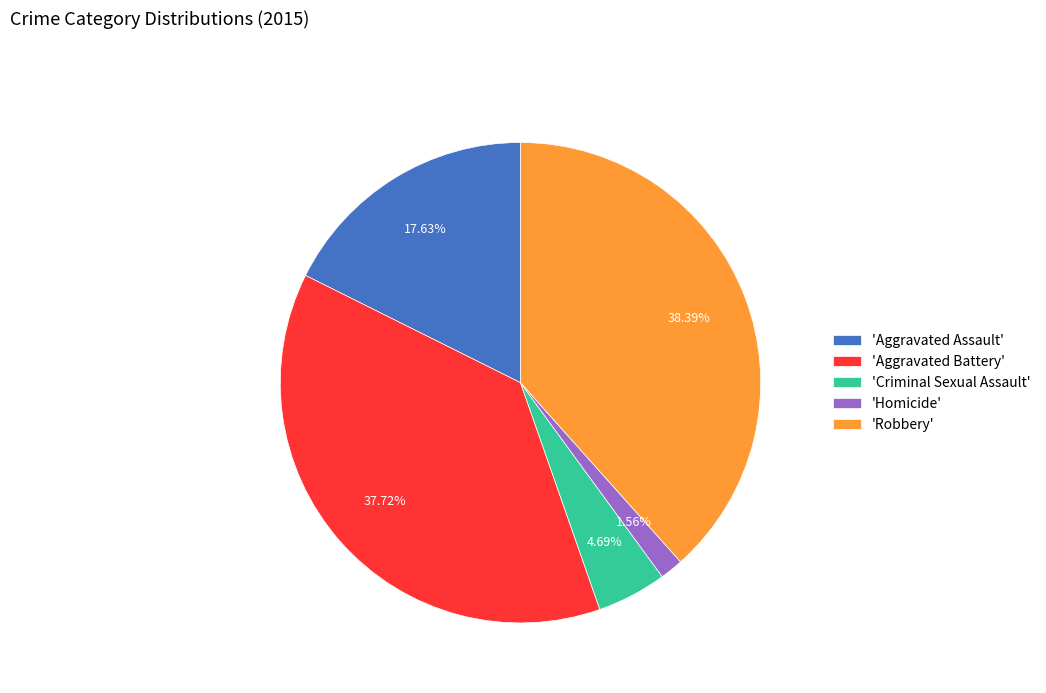

Does 'Aggravated Battery' account for over 50% of the chart?

No